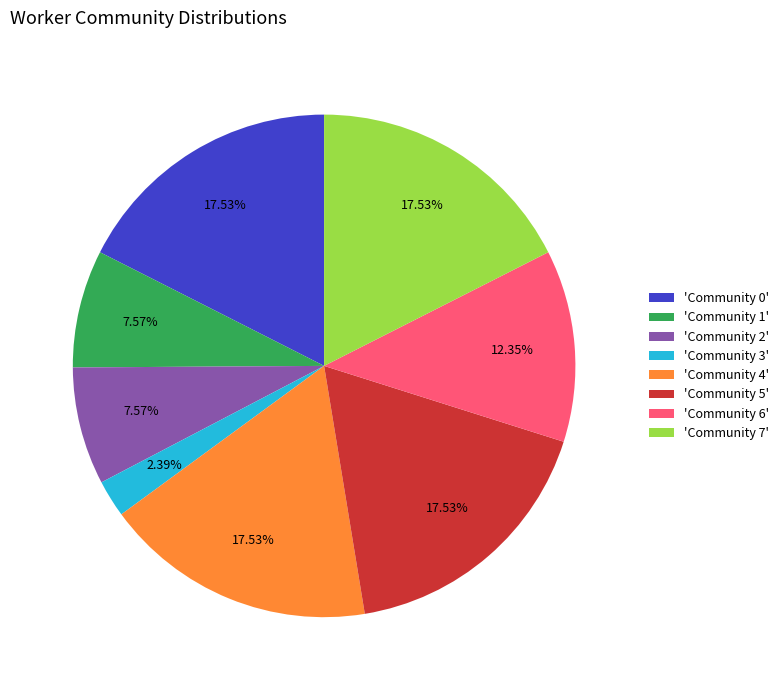

Is there any slice that represents more than half of the pie?

No